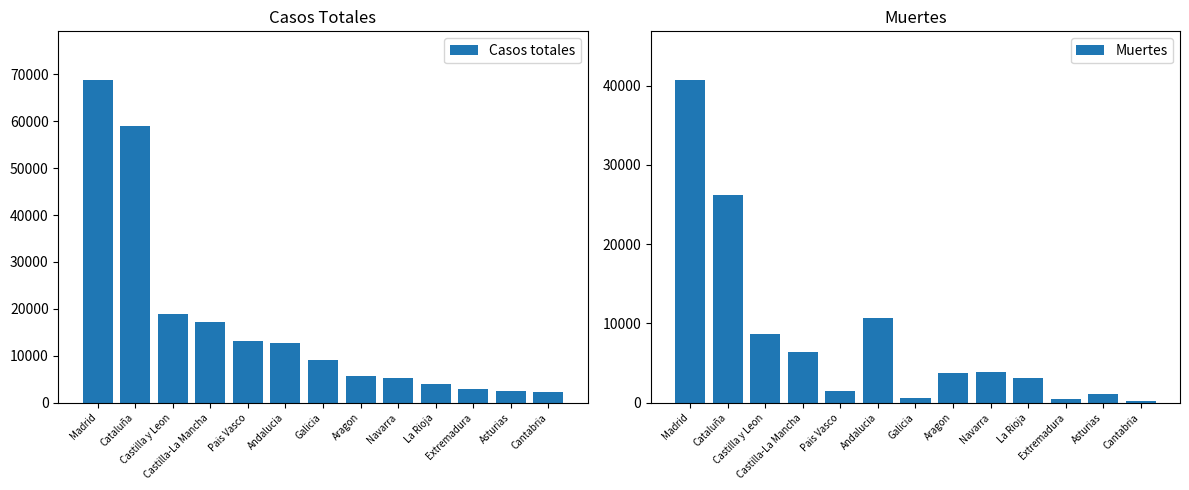

Which series has the largest range (max minus min)?

Casos totales